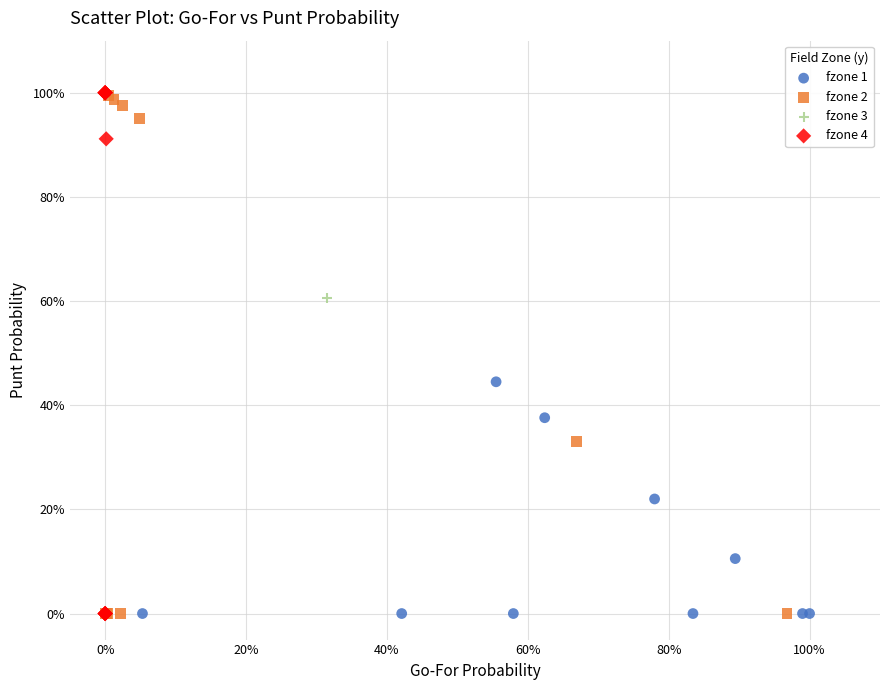

What are all the series names shown in the legend?

fzone 1, fzone 2, fzone 3, fzone 4